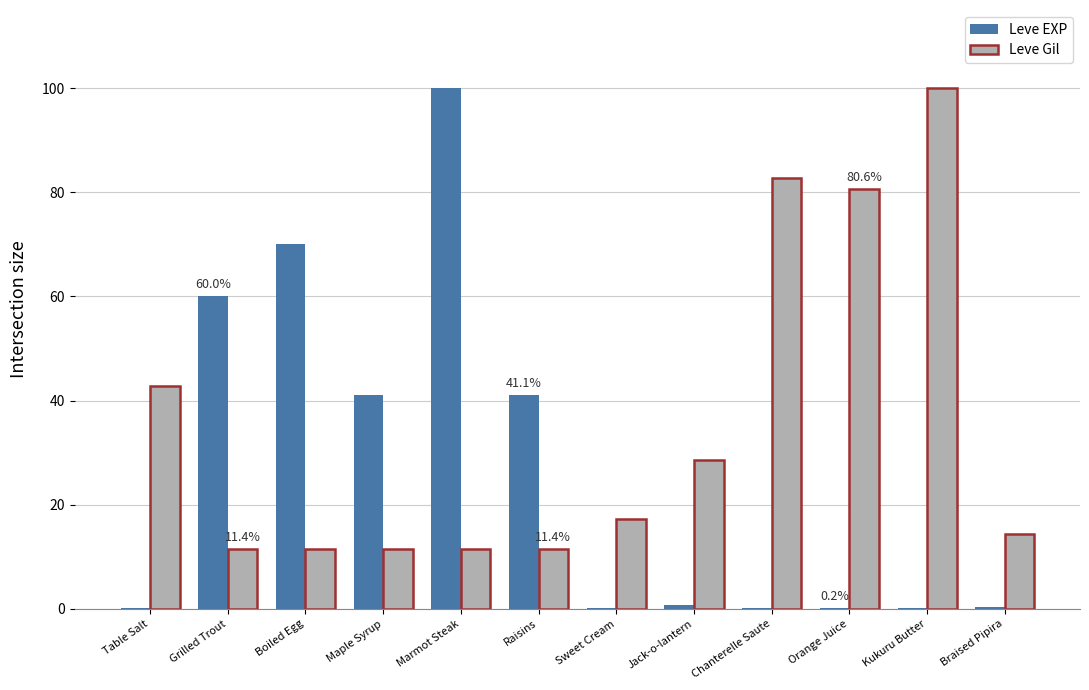

At which category is the sum across all series the highest?

Marmot Steak